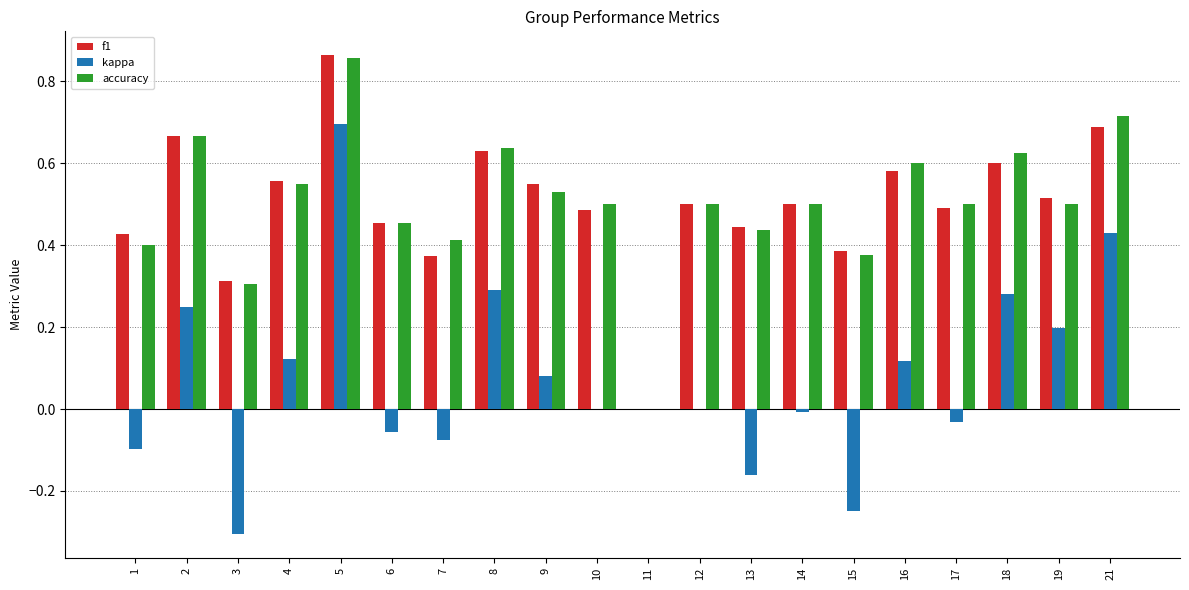

What is the sum of all f1 values?

10.0